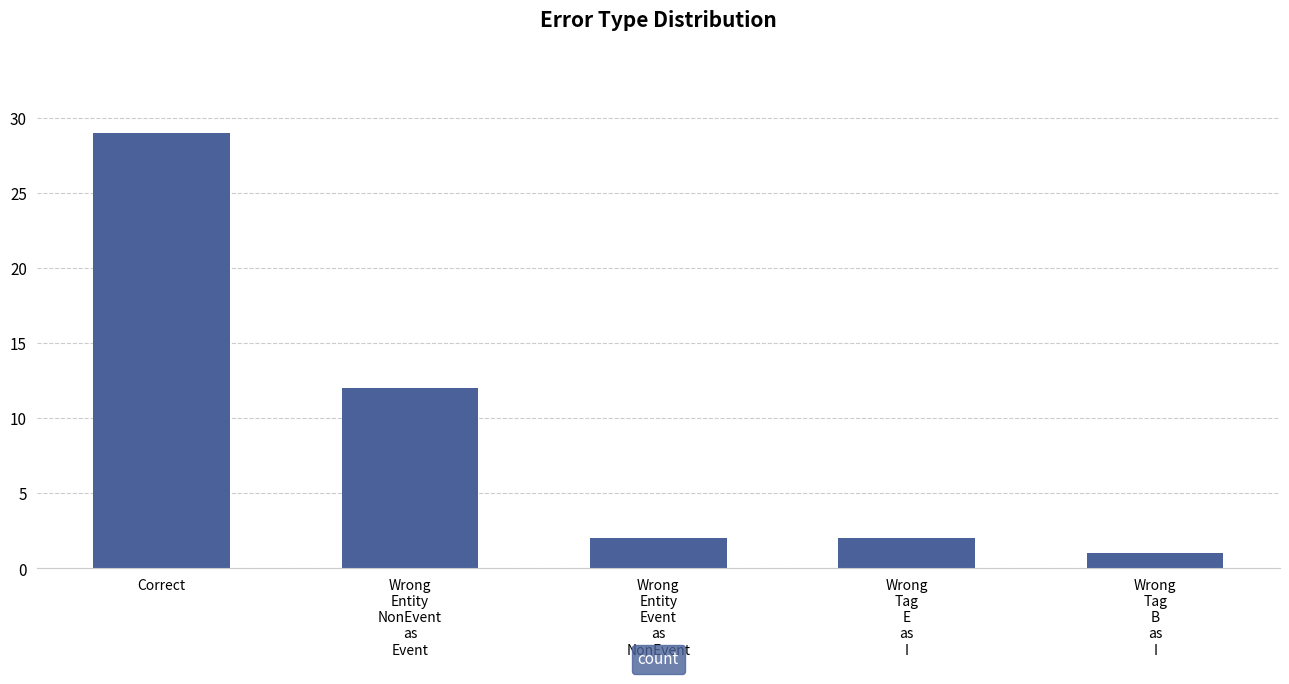

What is the difference between the values at Wrong
Entity
NonEvent
as
Event and Correct?

17